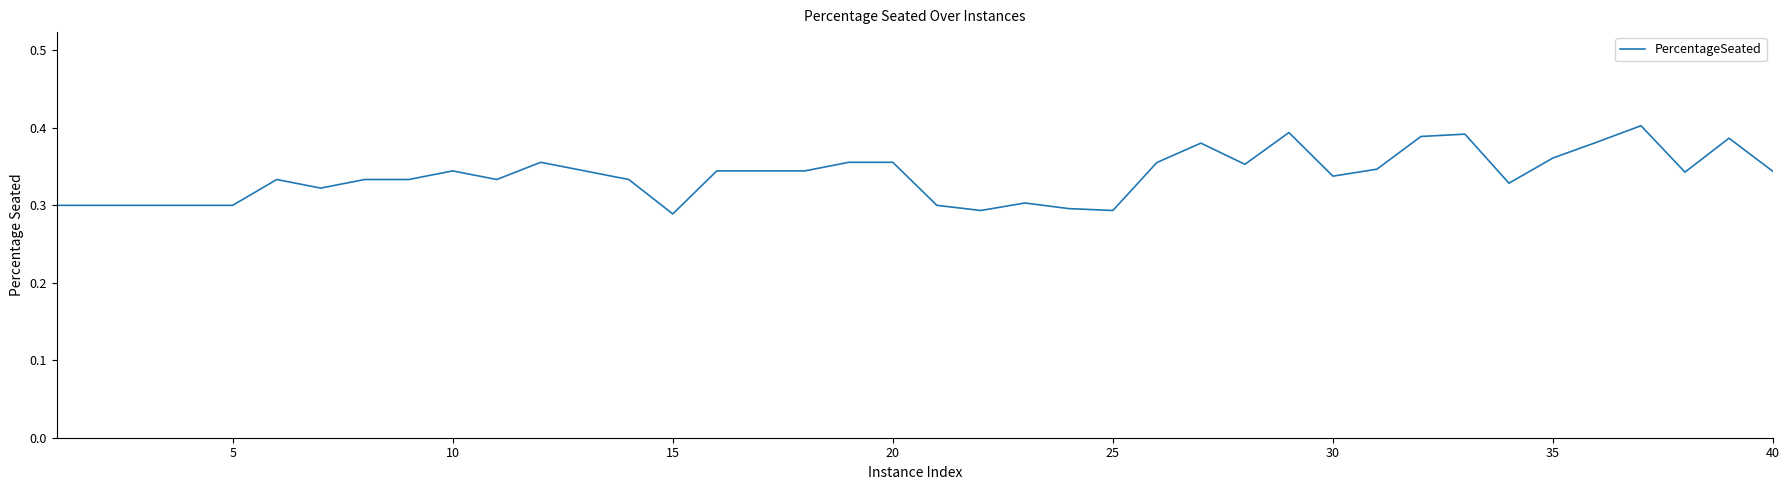

What is the value of the 5th point from the left?

0.3